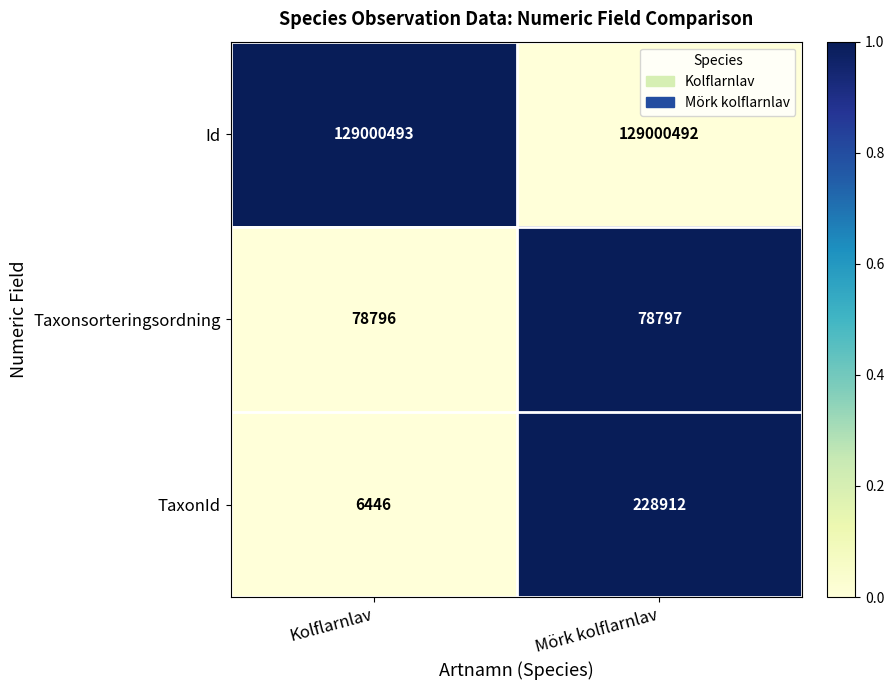

Between Kolflarnlav and Mörk kolflarnlav, which series saw the biggest shift?

TaxonId